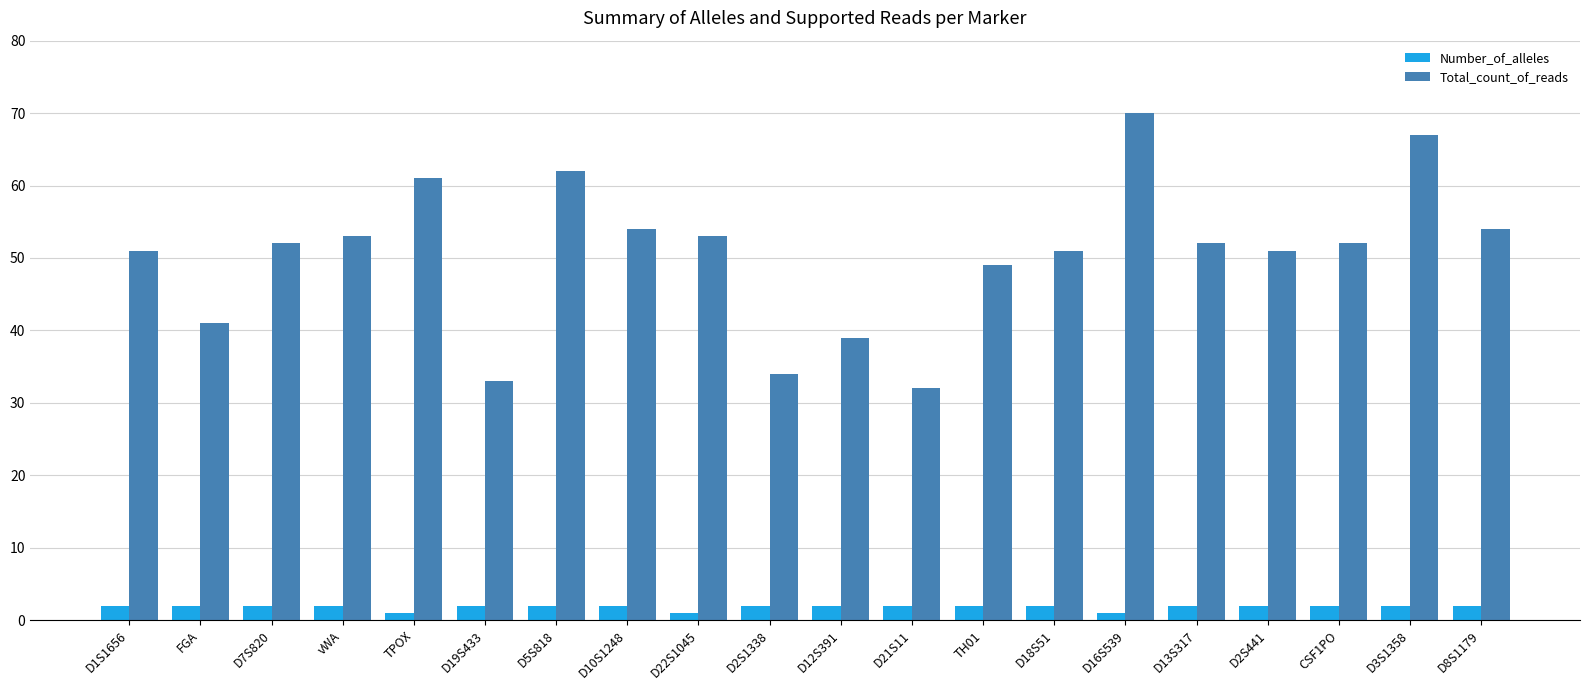

List the series in order of their peak value, highest first.

Total_count_of_reads, Number_of_alleles